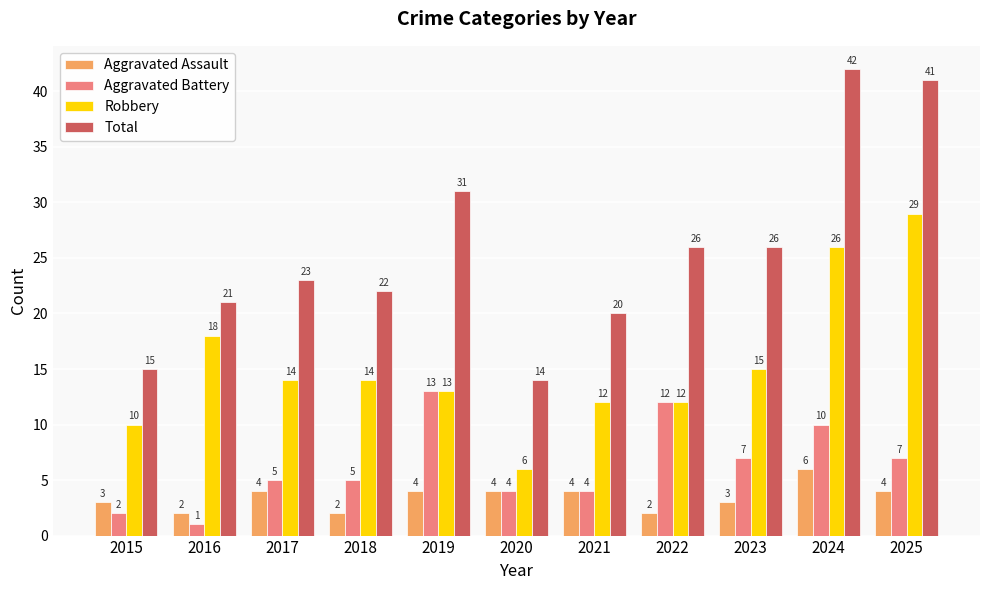

How many bars are there in total?

44